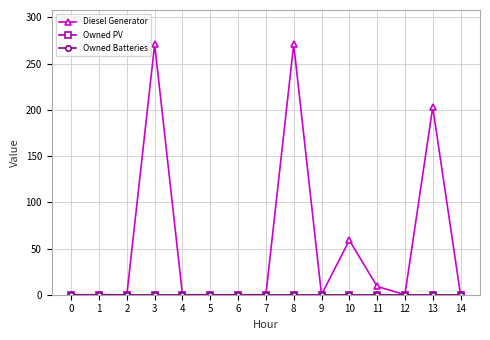

The value of Diesel Generator at 4 is 0. True or false?

True